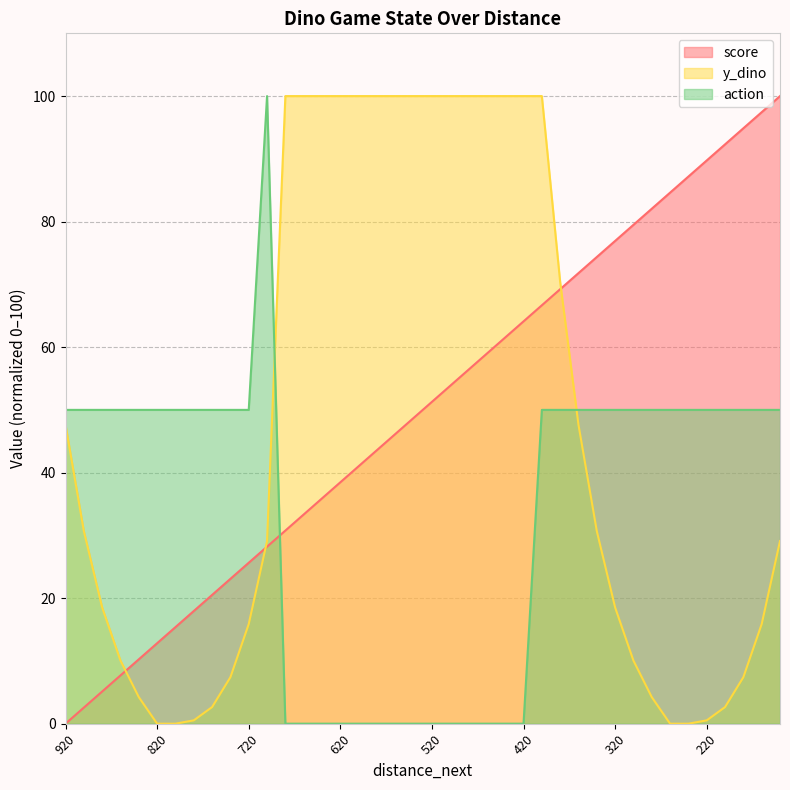

Does the chart display data point markers on the line(s)?

No